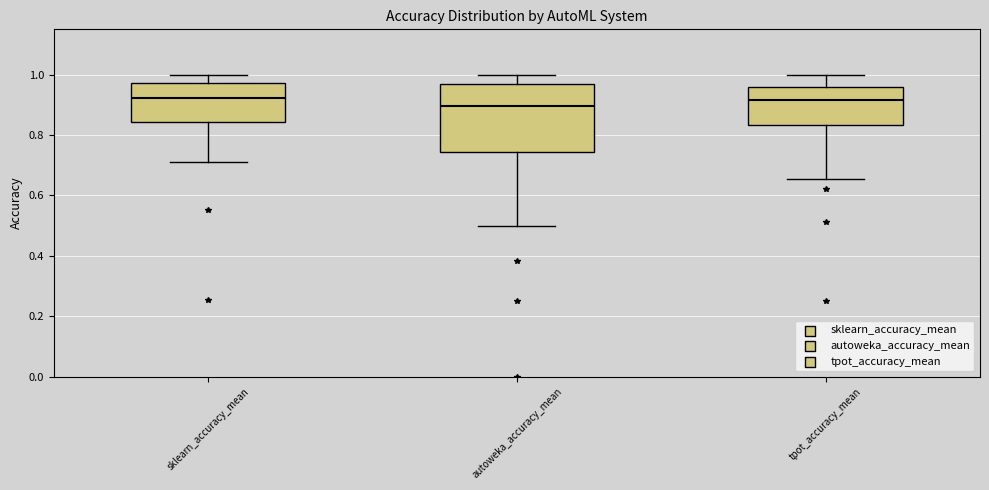

Which box is the tallest, from its lower edge to its upper edge?

autoweka_accuracy_mean